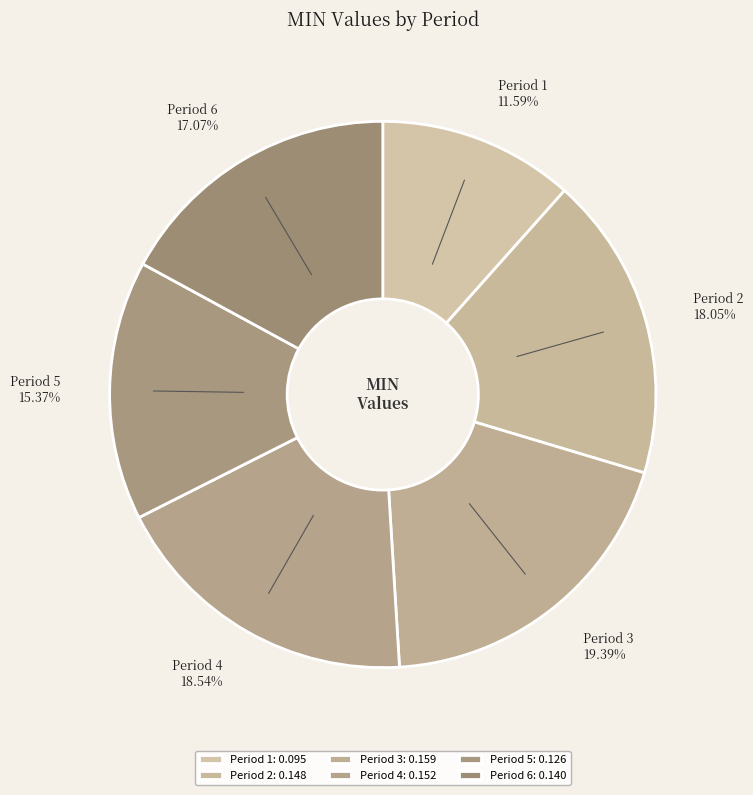

True or false: Period 3 accounts for 19% of the total.

True